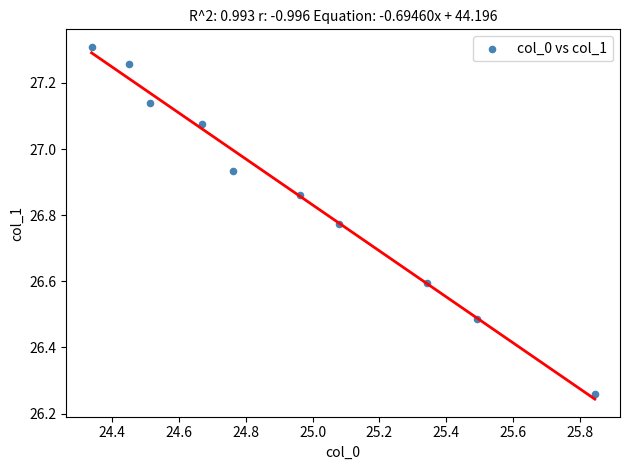

What is the range of X values (max minus min)?

1.5